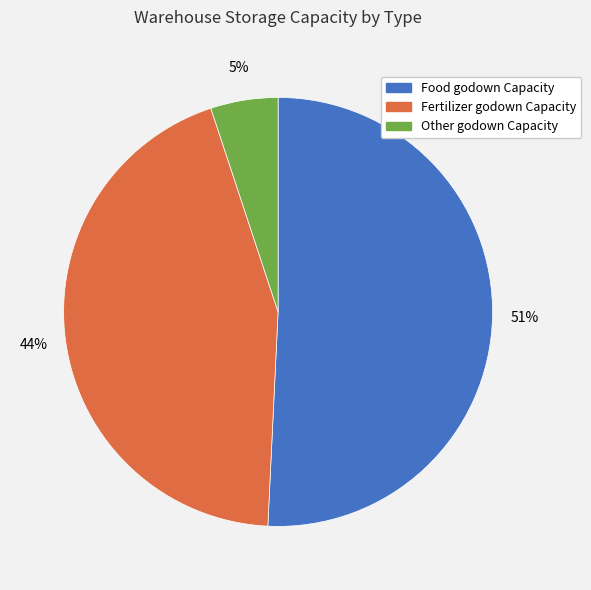

How many segments does this pie chart have?

3